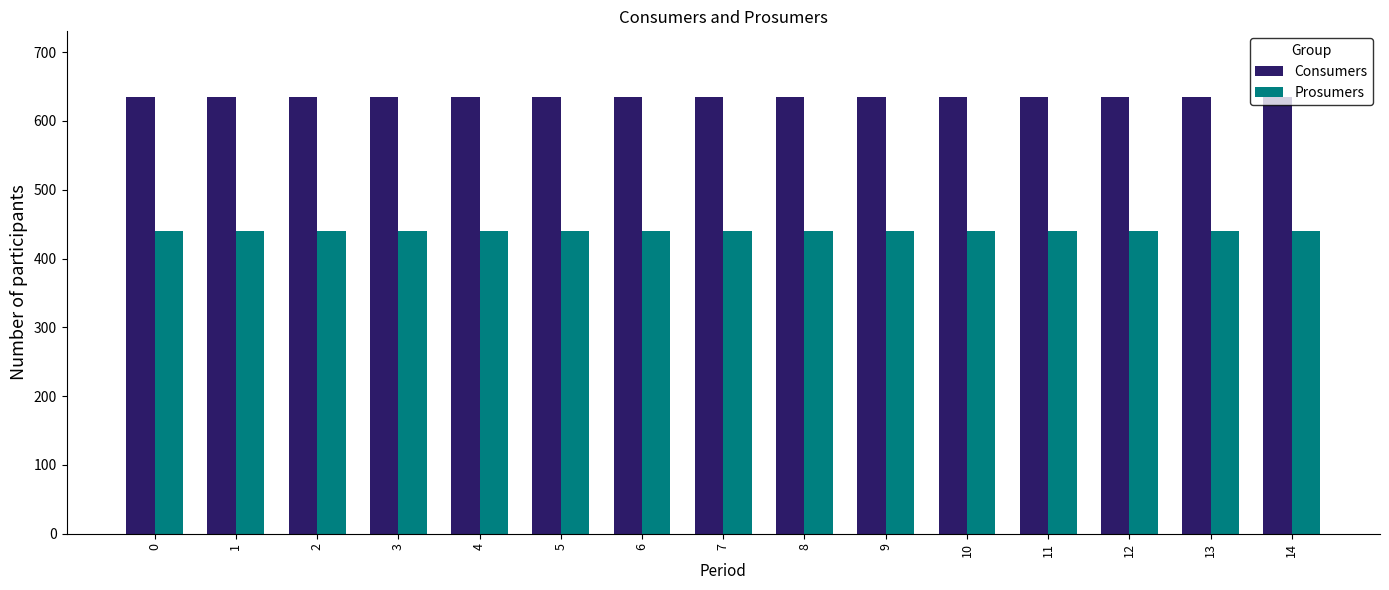

What is the greatest value displayed?

635